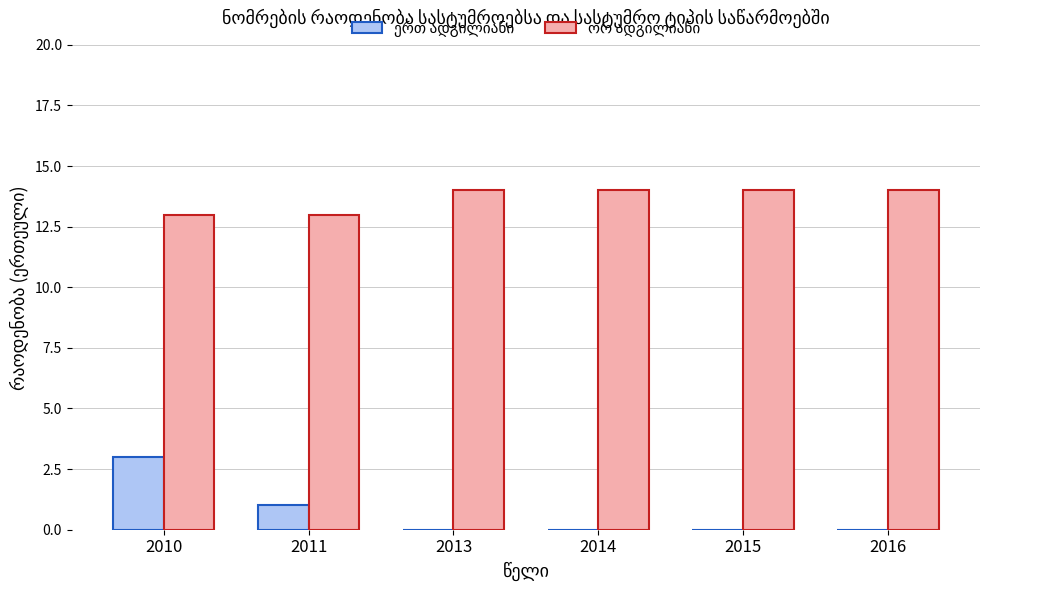

What is the total value across all series at 2011?

14